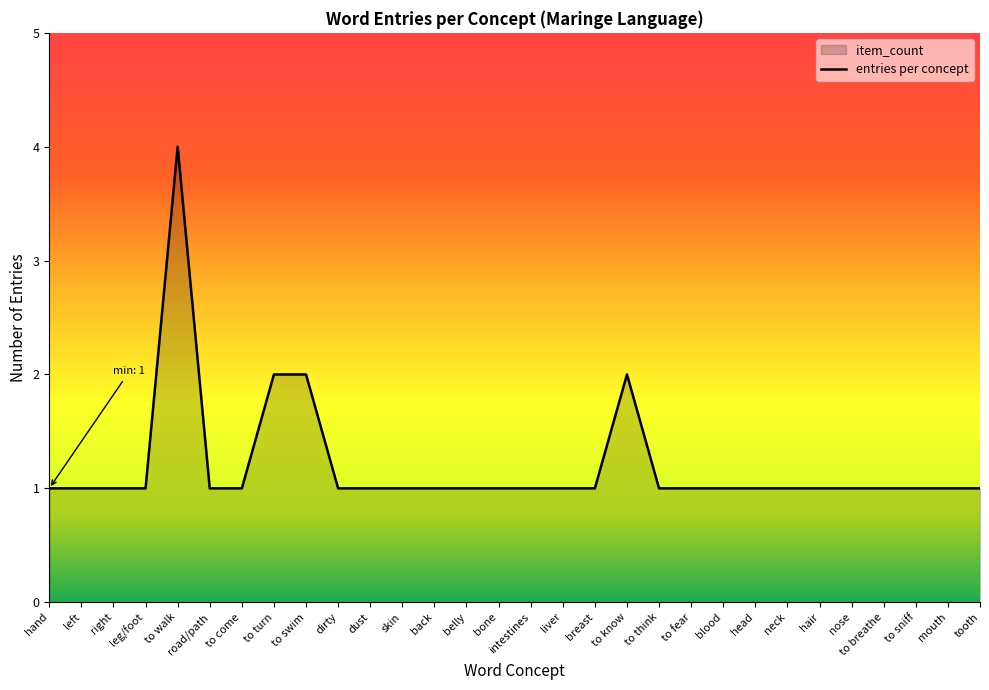

What is the change in value from to swim to tooth?

-1